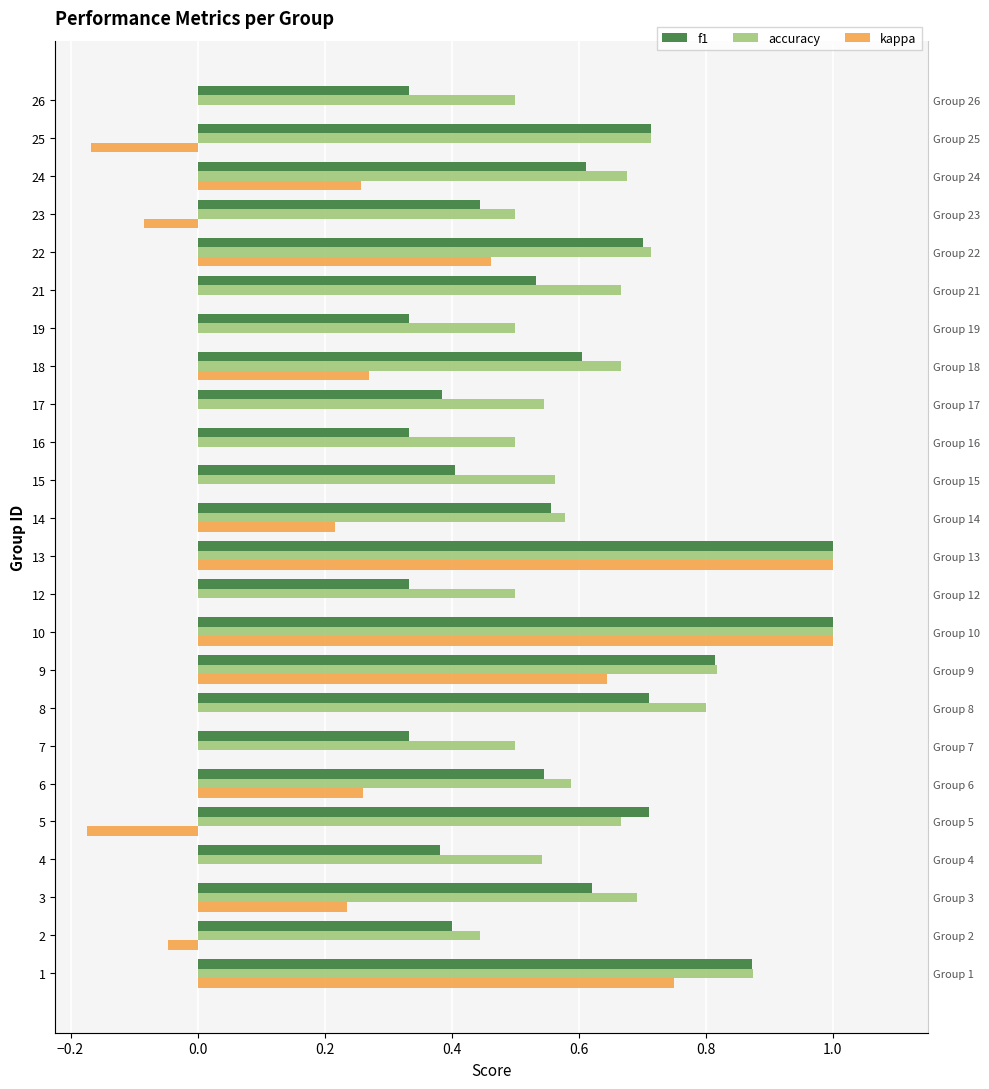

How many data points does each series have?

24